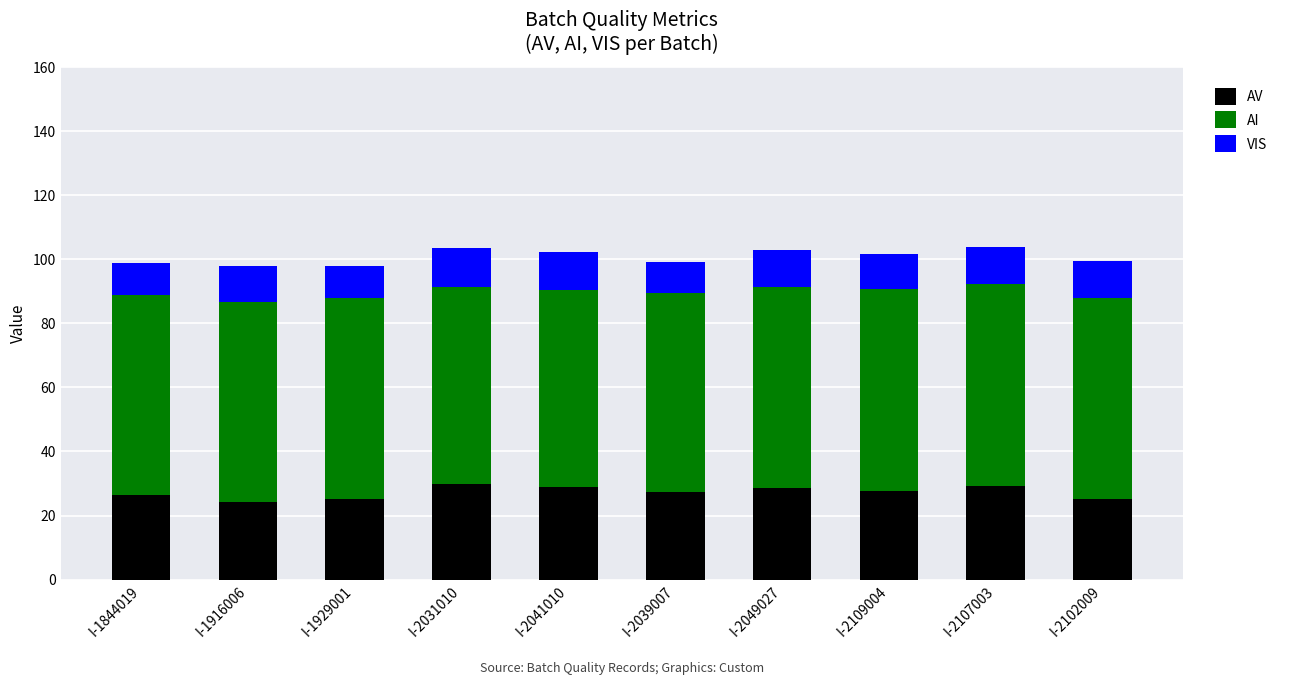

What is the difference between the AV values at I-2107003 and I-2102009?

4.1